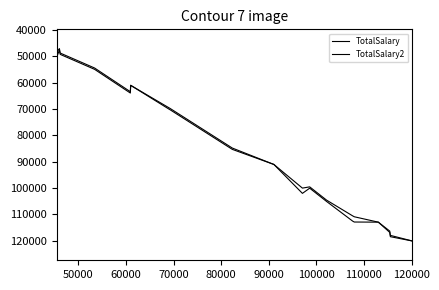

Does the chart have visible grid lines?

No